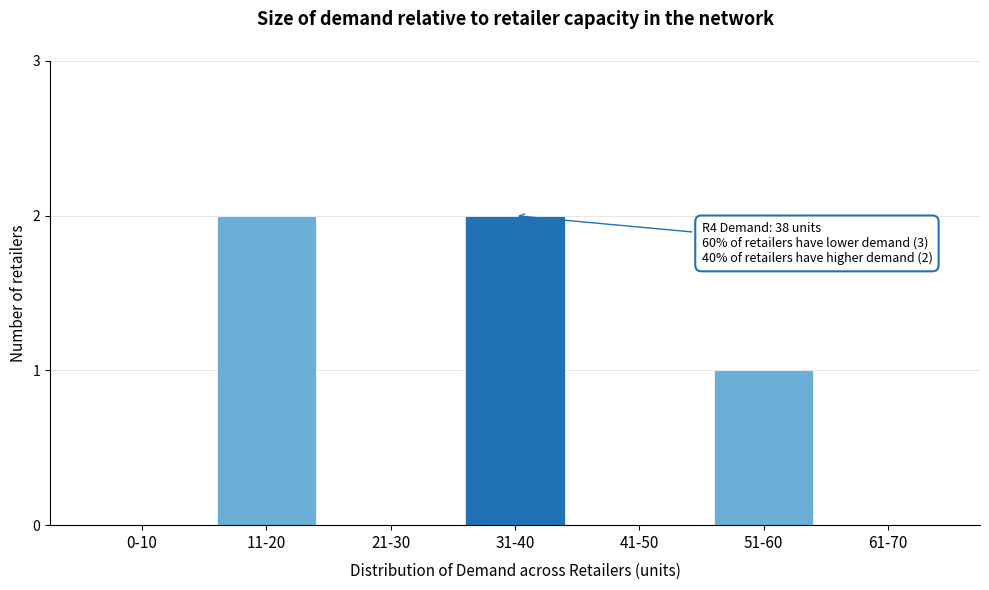

Reading left to right, transcribe all the data shown in this chart.

0-10=0	11-20=2	21-30=0	31-40=2	41-50=0	51-60=1	61-70=0